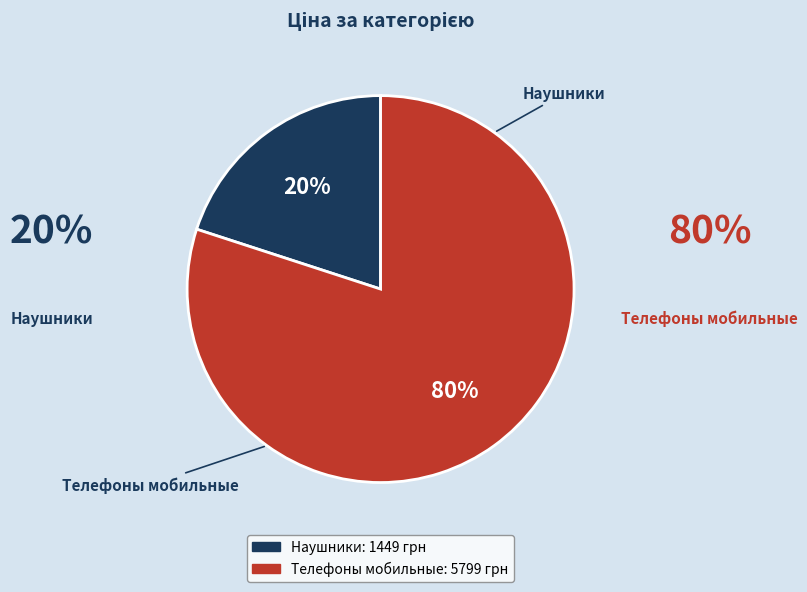

Is it true that Наушники is 10% of the pie?

False